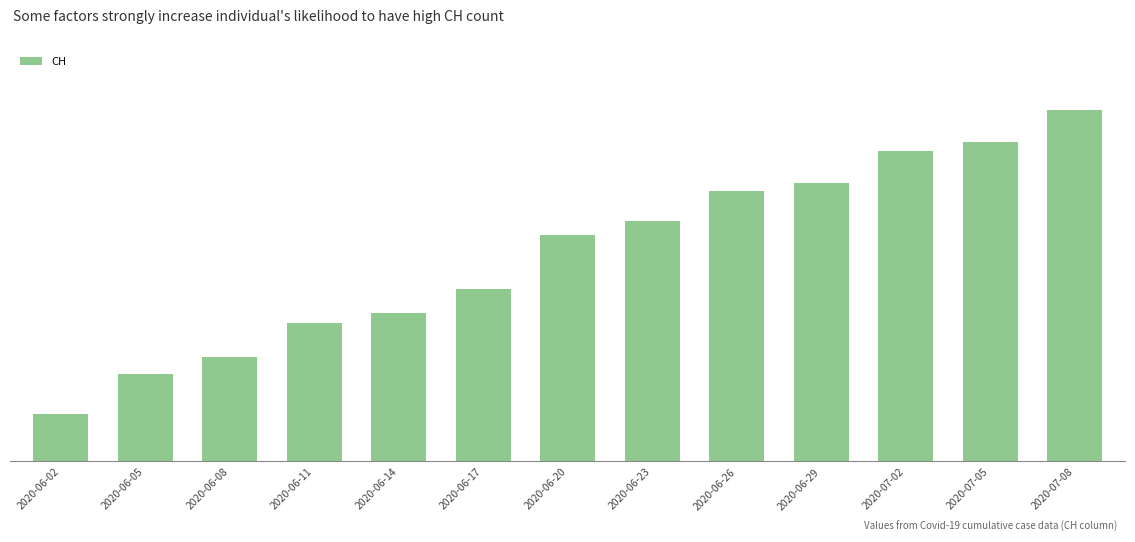

At which category does the chart reach its peak across all series?

2020-07-08